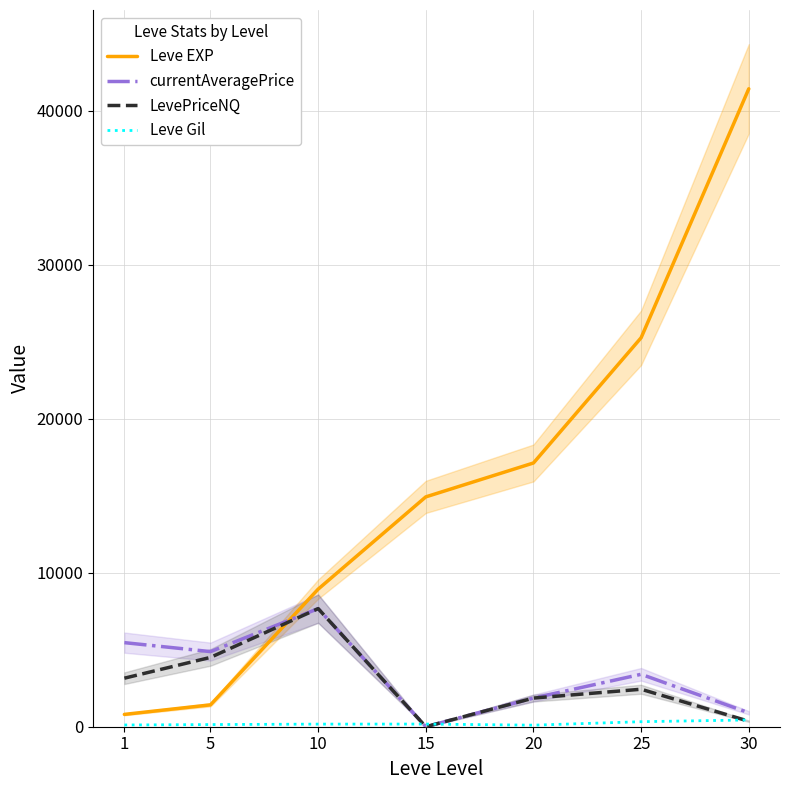

Read the Leve EXP value at 20.

17120.0